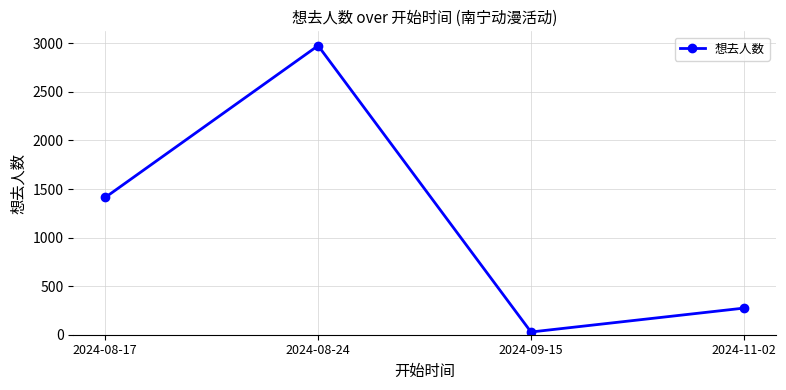

Rank the categories by value from highest to lowest.

2024-08-24, 2024-08-17, 2024-11-02, 2024-09-15